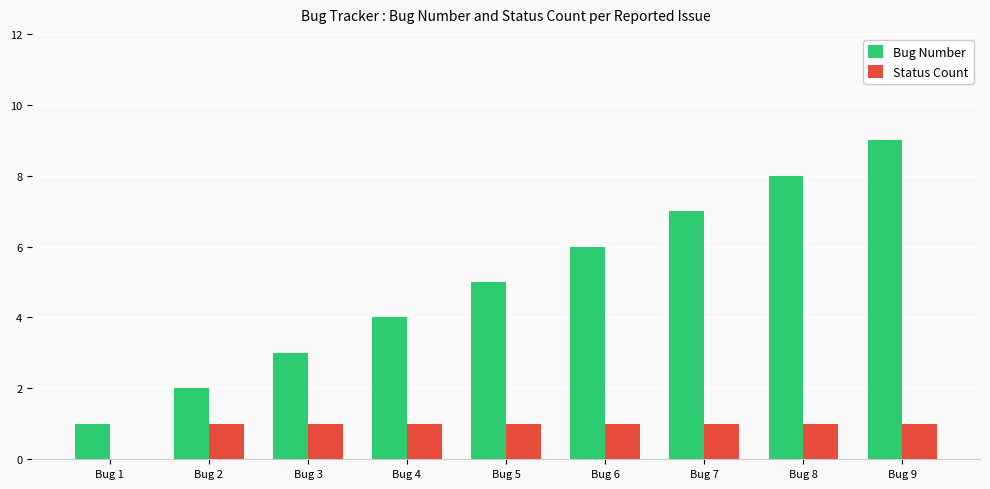

Reading left to right, what are all the values shown in this chart?

Bug Number: 1	2	3	4	5	6	7	8	9
Status Count: 0	1	1	1	1	1	1	1	1